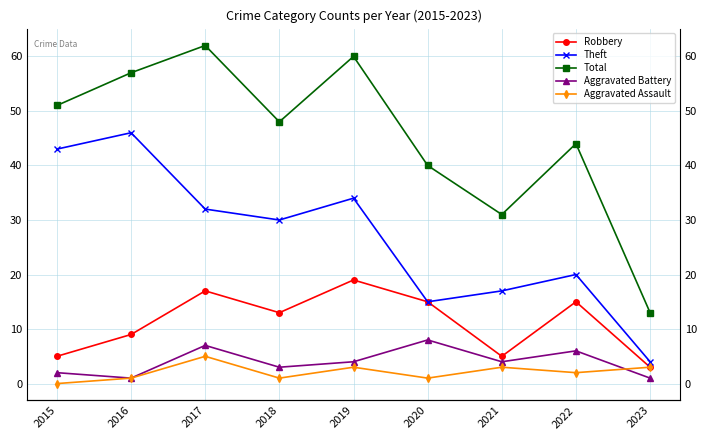

At which category does Aggravated Assault reach its first local peak?

2017